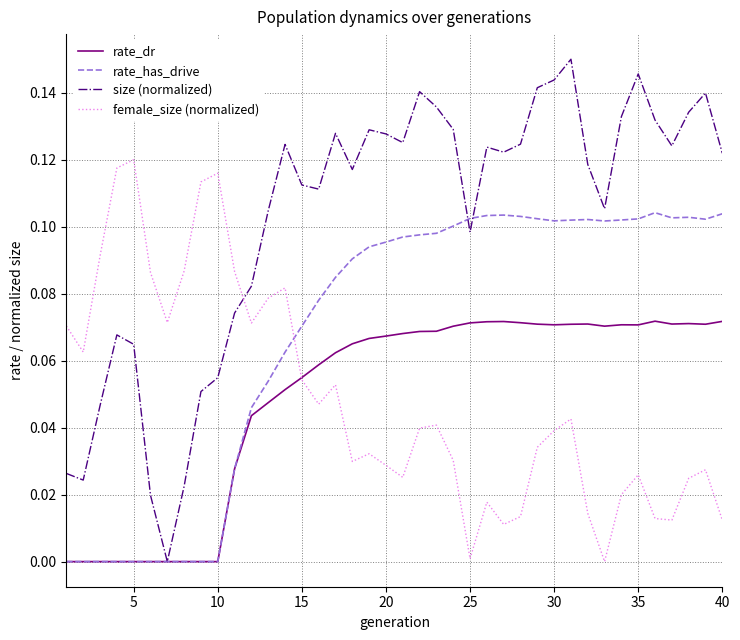

Which series has the largest range (max minus min)?

size (normalized)